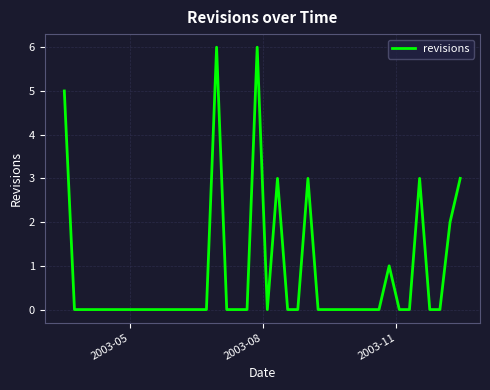

What is the difference between the maximum and minimum values?

6